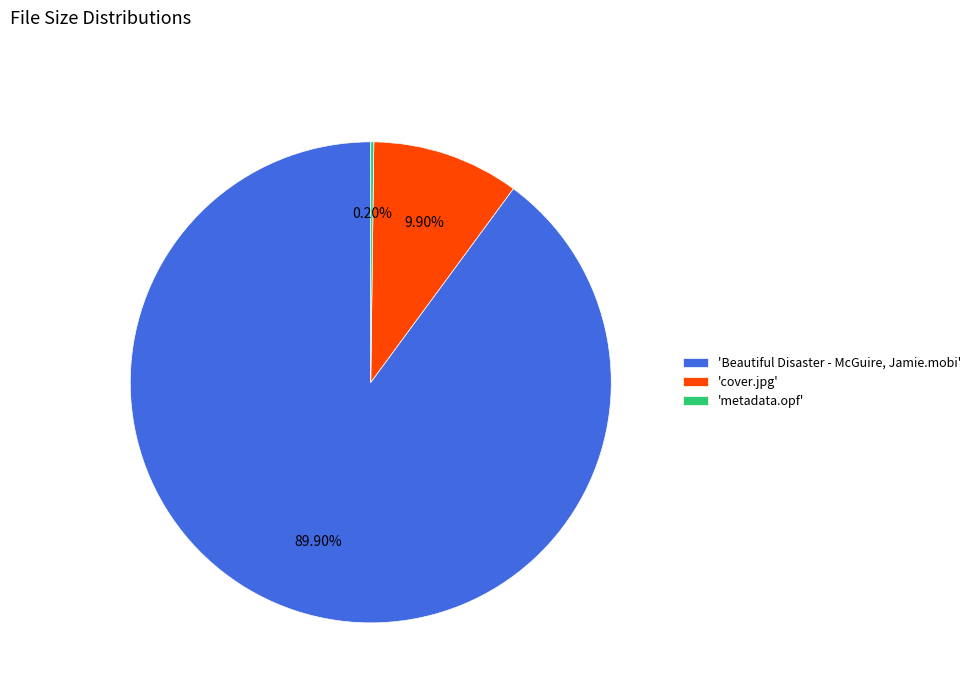

What is the largest slice in the pie chart?

'Beautiful Disaster - McGuire, Jamie.mobi'